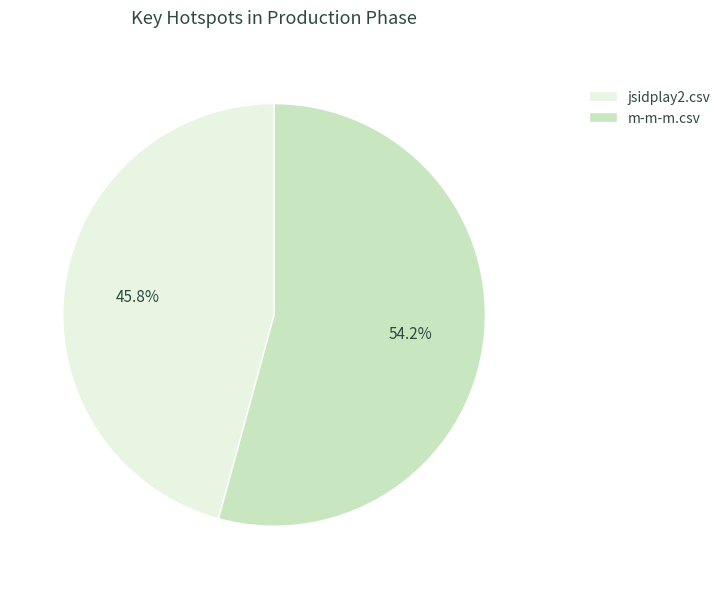

What is the smallest slice in the pie chart?

jsidplay2.csv